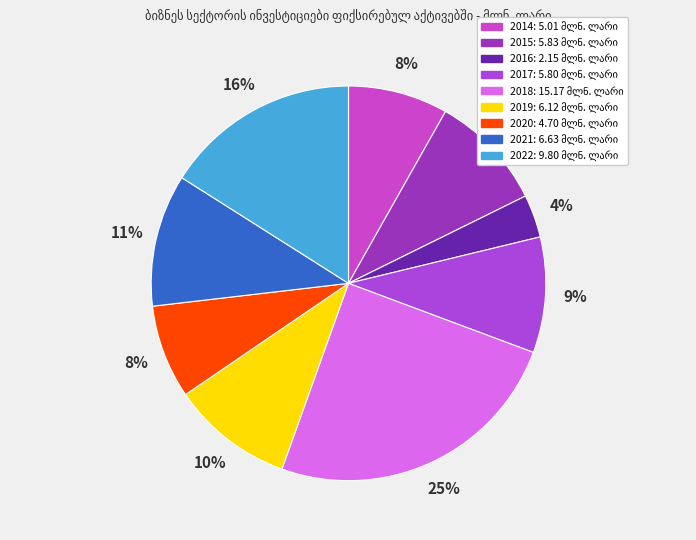

Approximately how many times larger is the value at 2020 compared to 2019?

0.8